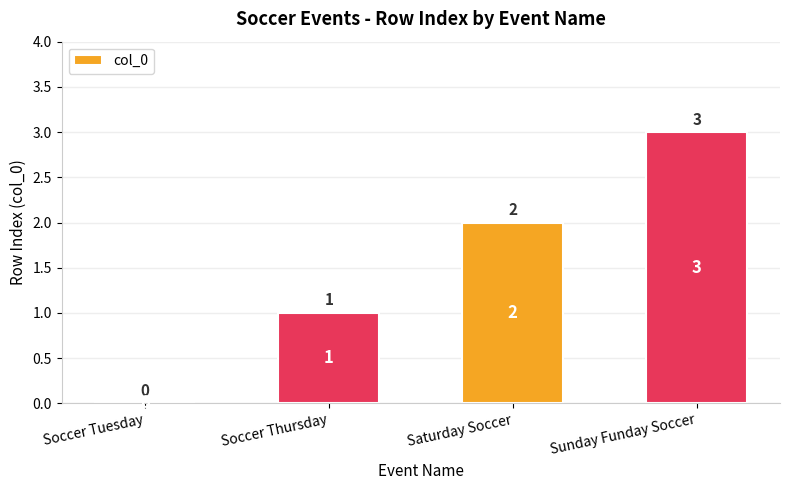

Which category has the highest value across all series?

Sunday Funday Soccer